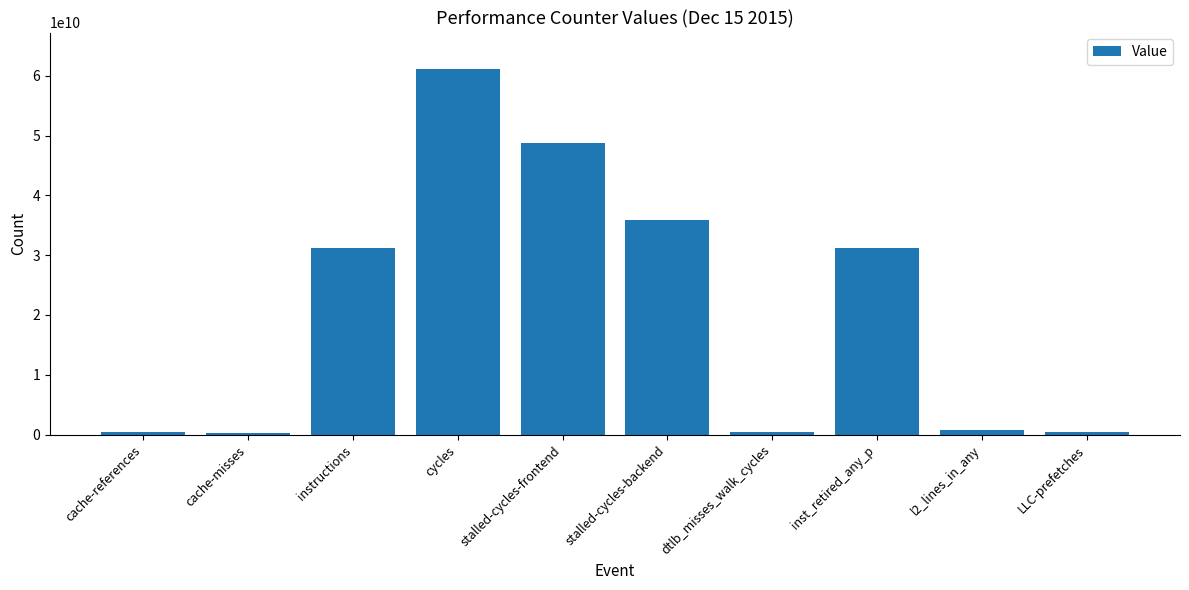

What value does the data have at stalled-cycles-backend?

35889079613